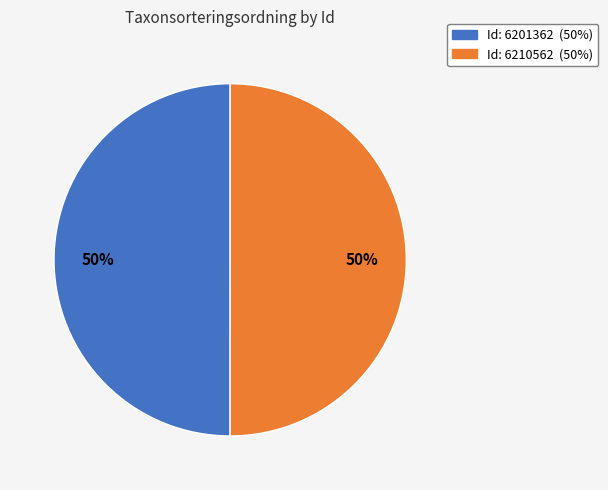

Count the number of slices in the pie.

2